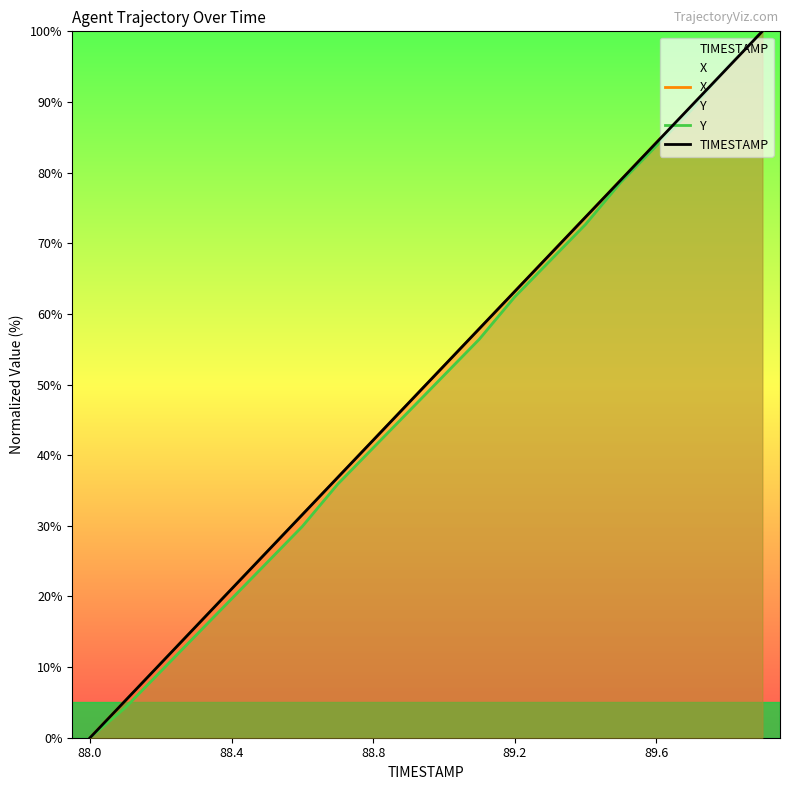

What are all the series names shown in the legend?

X, Y, TIMESTAMP